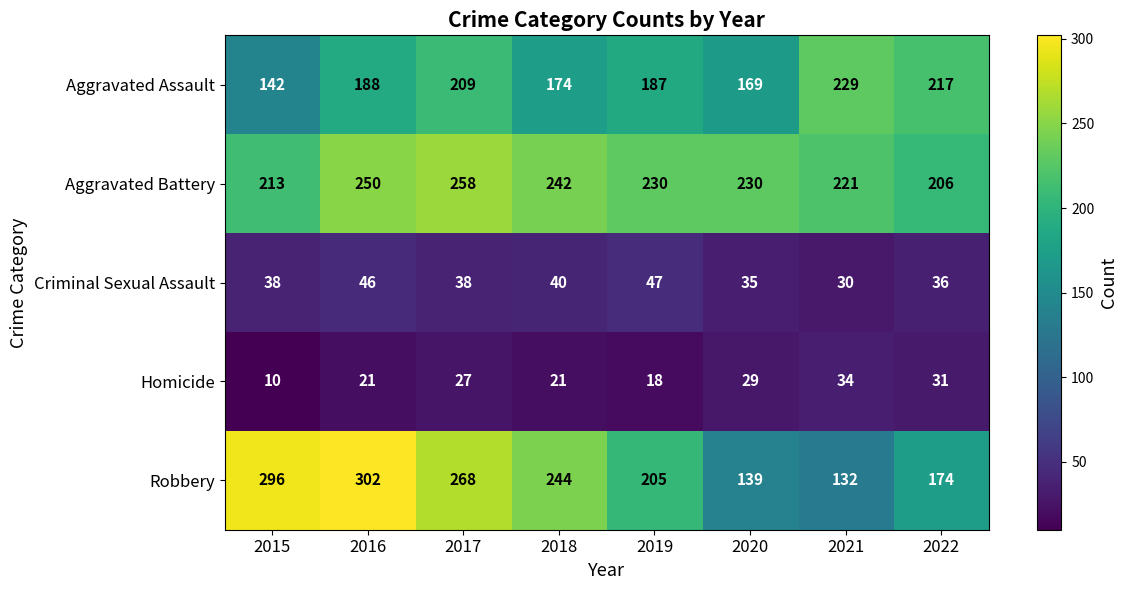

What is the average value of the Homicide series?

24